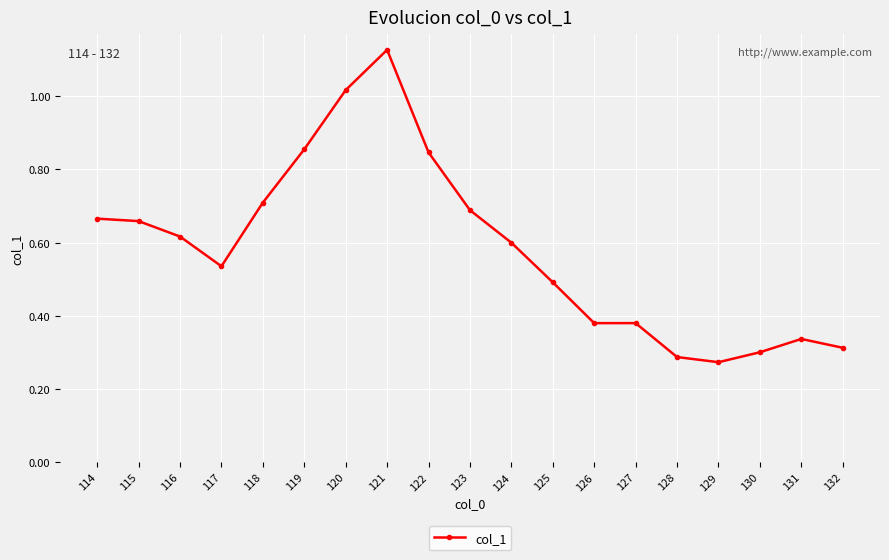

The value at 117 is 0.9. True or false?

False